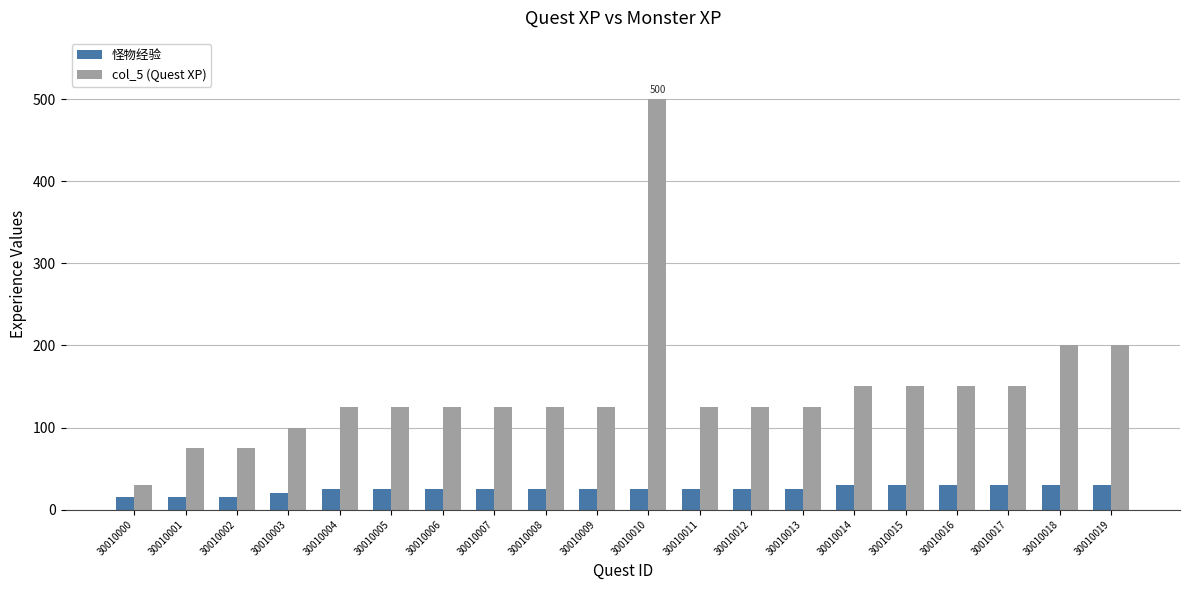

What are all the series names shown in the legend?

怪物经验, col_5 (Quest XP)